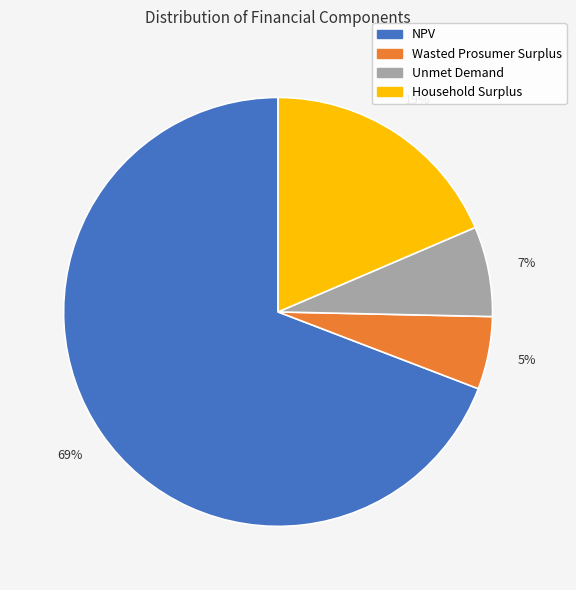

Count the number of slices in the pie.

4